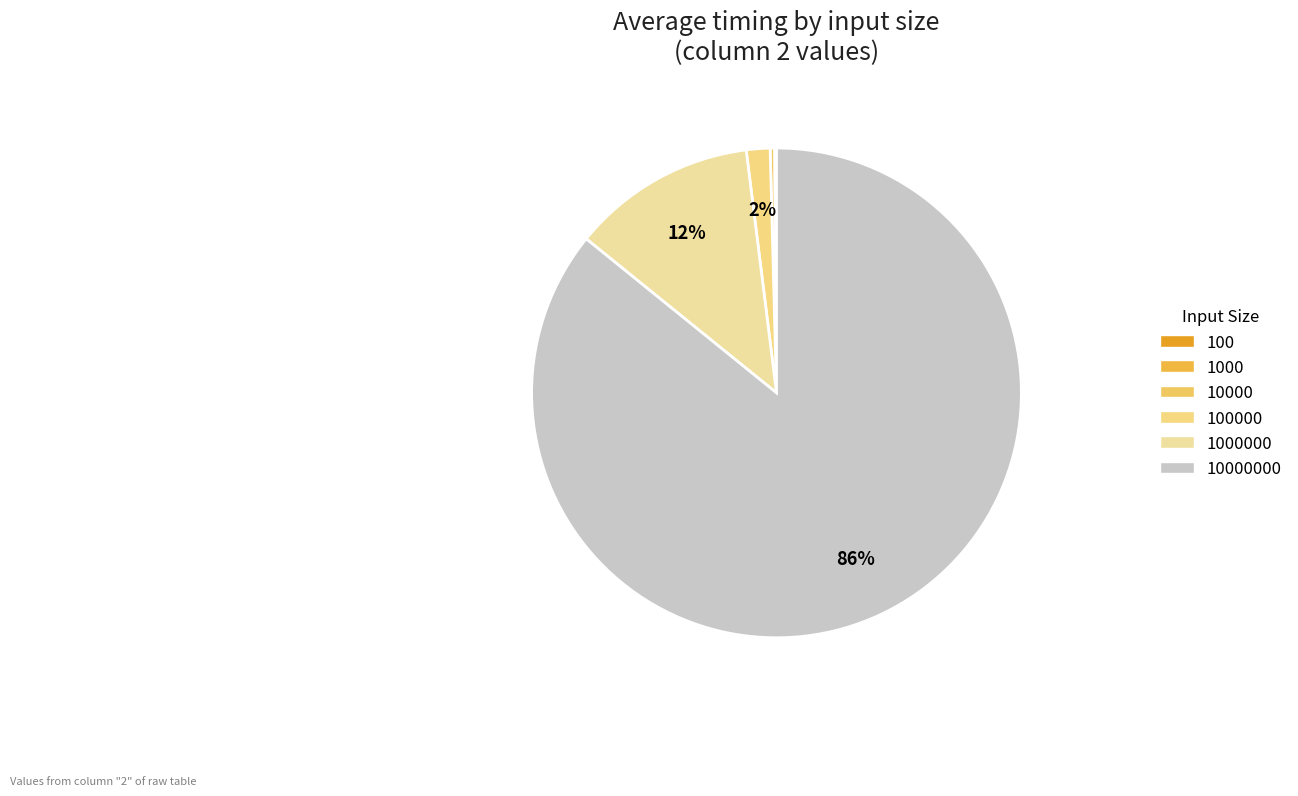

To the nearest percent, what portion does 1000000 represent?

12%